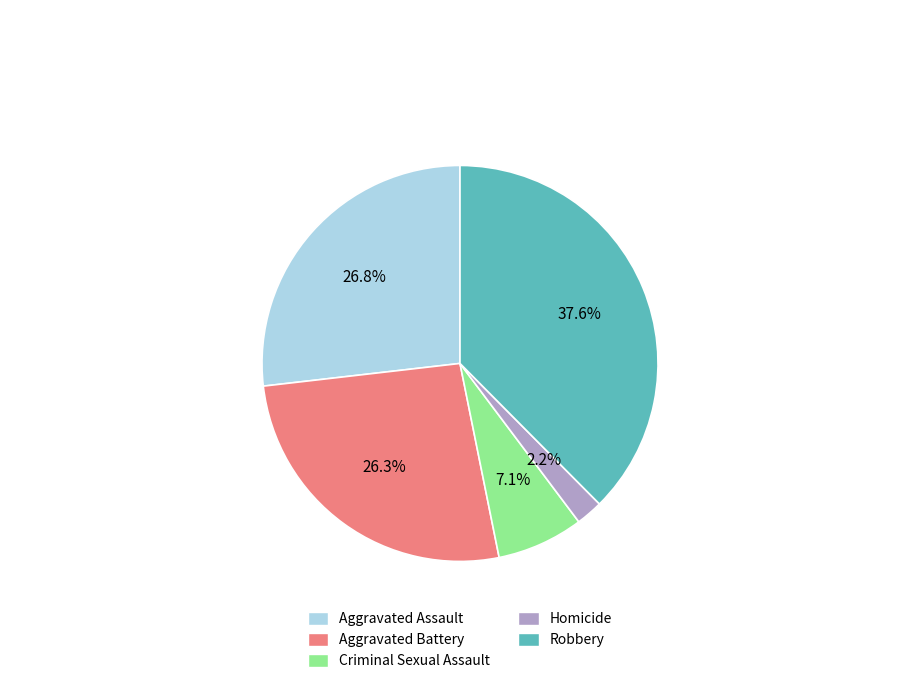

The Aggravated Battery slice represents 20% of the pie. True or false?

False